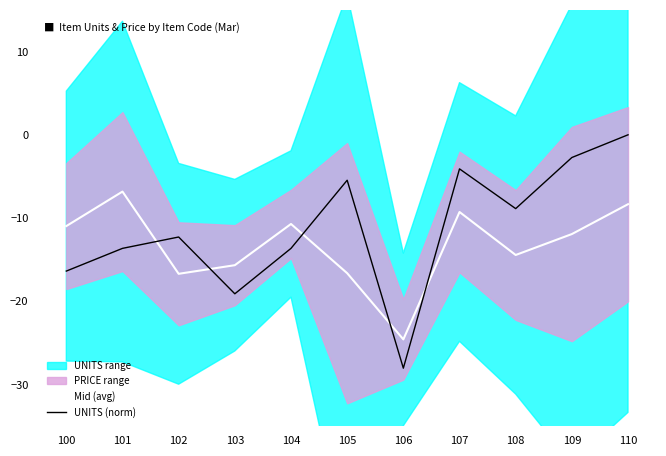

How many interior local peaks does the Mid (avg) series have?

3